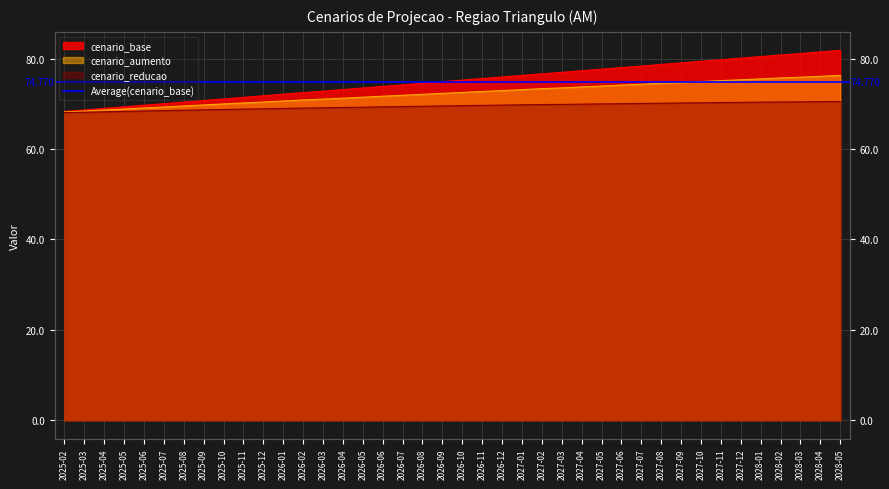

Reading right to left, transcribe all the data shown in this chart.

cenario_base: 2028-05=81.8	2028-04=81.5	2028-03=81.1	2028-02=80.8	2028-01=80.5	2027-12=80.1	2027-11=79.8	2027-10=79.4	2027-09=79.1	2027-08=78.7	2027-07=78.3	2027-06=78.0	2027-05=77.7	2027-04=77.3	2027-03=77.0	2027-02=76.6	2027-01=76.3	2026-12=75.9	2026-11=75.6	2026-10=75.2	2026-09=74.9	2026-08=74.5	2026-07=74.2	2026-06=73.8	2026-05=73.5	2026-04=73.2	2026-03=72.8	2026-02=72.5	2026-01=72.1	2025-12=71.8	2025-11=71.4	2025-10=71.1	2025-09=70.7	2025-08=70.4	2025-07=70.0	2025-06=69.7	2025-05=69.3	2025-04=69.0	2025-03=68.6	2025-02=68.3
cenario_aumento: 2028-05=76.3	2028-04=76.1	2028-03=75.9	2028-02=75.7	2028-01=75.5	2027-12=75.3	2027-11=75.1	2027-10=74.9	2027-09=74.7	2027-08=74.5	2027-07=74.3	2027-06=74.1	2027-05=73.9	2027-04=73.7	2027-03=73.5	2027-02=73.3	2027-01=73.1	2026-12=72.9	2026-11=72.7	2026-10=72.5	2026-09=72.3	2026-08=72.1	2026-07=71.9	2026-06=71.7	2026-05=71.5	2026-04=71.2	2026-03=71.0	2026-02=70.8	2026-01=70.6	2025-12=70.4	2025-11=70.2	2025-10=70.0	2025-09=69.8	2025-08=69.5	2025-07=69.3	2025-06=69.1	2025-05=68.8	2025-04=68.6	2025-03=68.4	2025-02=68.2
cenario_reducao: 2028-05=70.5	2028-04=70.5	2028-03=70.4	2028-02=70.4	2028-01=70.4	2027-12=70.3	2027-11=70.3	2027-10=70.2	2027-09=70.2	2027-08=70.1	2027-07=70.1	2027-06=70.0	2027-05=70.0	2027-04=69.9	2027-03=69.9	2027-02=69.8	2027-01=69.8	2026-12=69.7	2026-11=69.7	2026-10=69.6	2026-09=69.5	2026-08=69.5	2026-07=69.4	2026-06=69.3	2026-05=69.2	2026-04=69.2	2026-03=69.1	2026-02=69.1	2026-01=69.0	2025-12=68.9	2025-11=68.8	2025-10=68.7	2025-09=68.7	2025-08=68.6	2025-07=68.5	2025-06=68.4	2025-05=68.3	2025-04=68.2	2025-03=68.1	2025-02=68.1